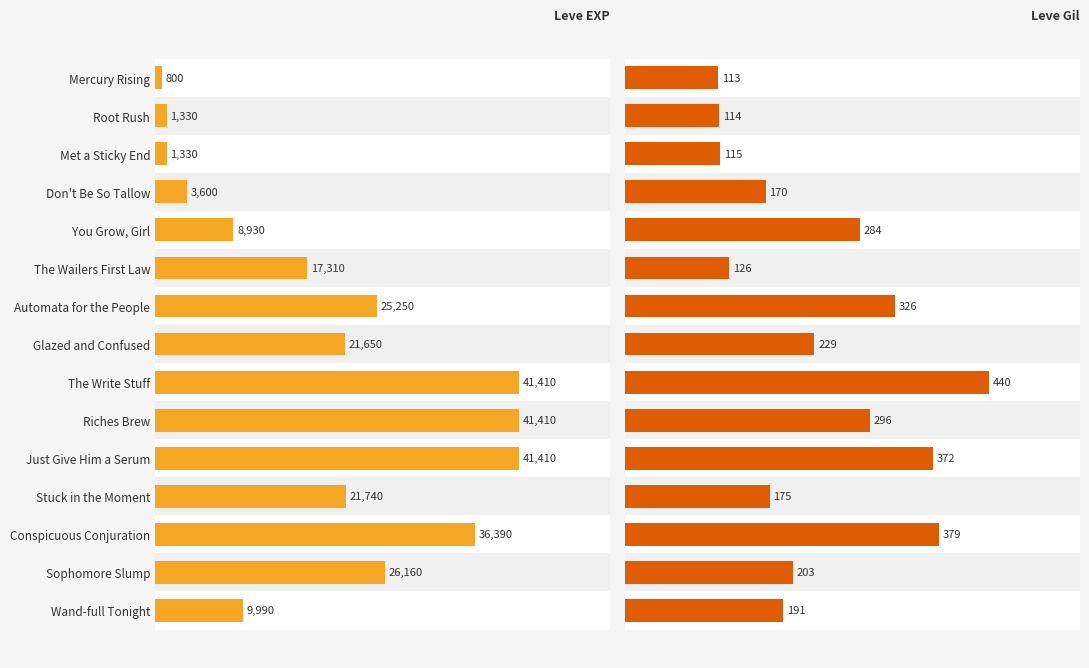

Reading left to right, extract all data points from this chart.

Leve EXP: 800	1330	1330	3600	8930	17310	25250	21650	41410	41410	41410	21740	36390	26160	9990
Leve Gil: 113	114	115	170	284	126	326	229	440	296	372	175	379	203	191